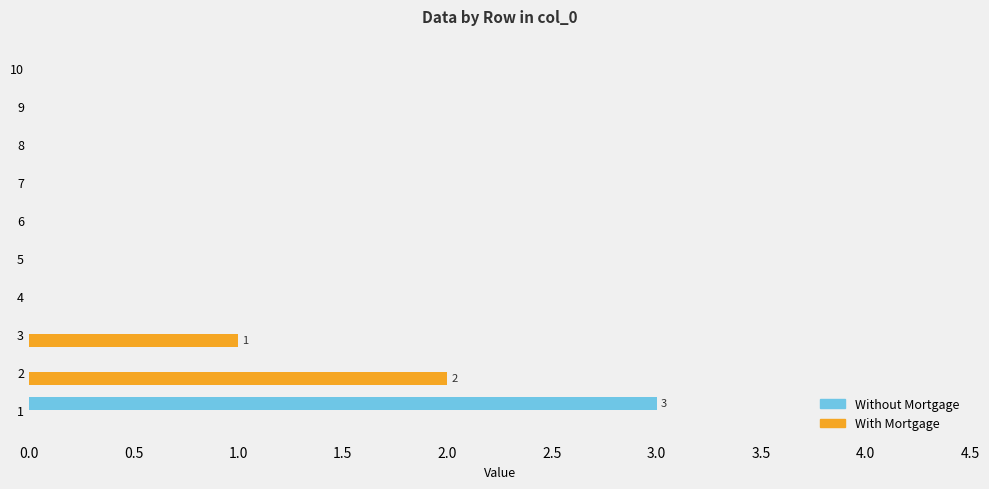

What are all the series names shown in the legend?

Without Mortgage, With Mortgage